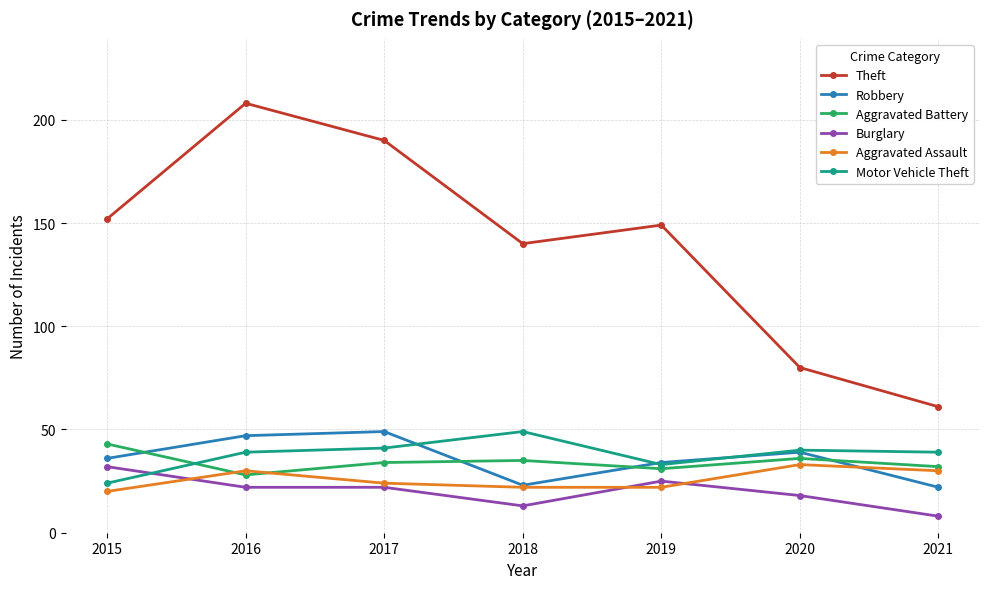

True or false: Burglary has more than 0 points higher than both neighbors.

True